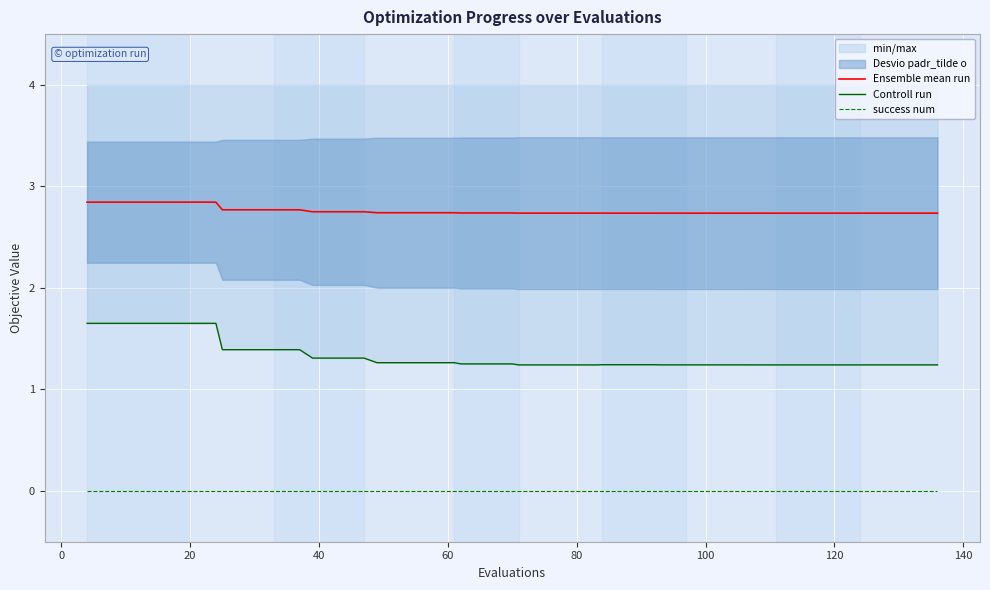

True or false: success num and Controll run intersect in this chart.

False